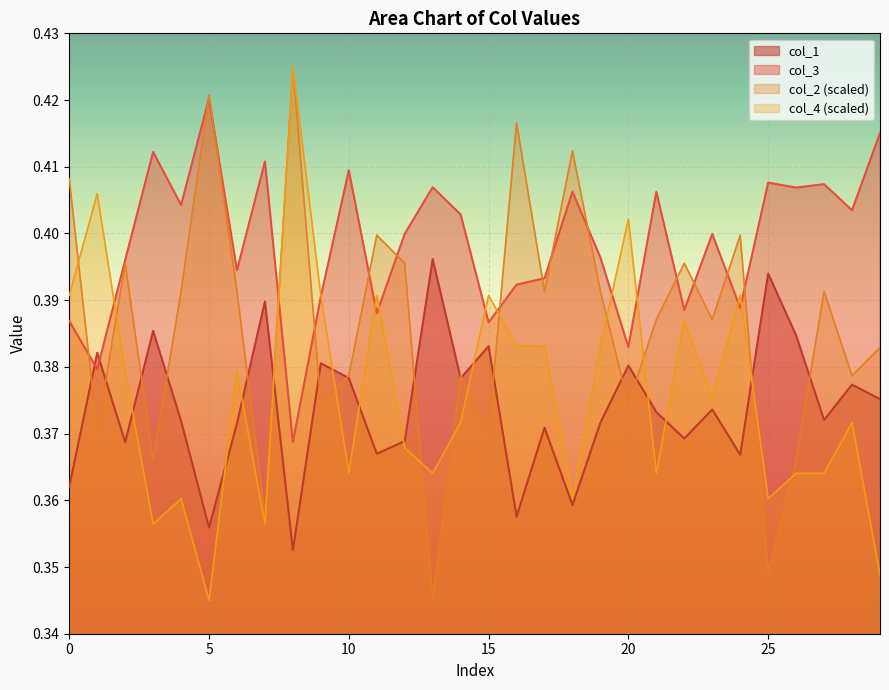

At which category is the sum across all series the highest?

8